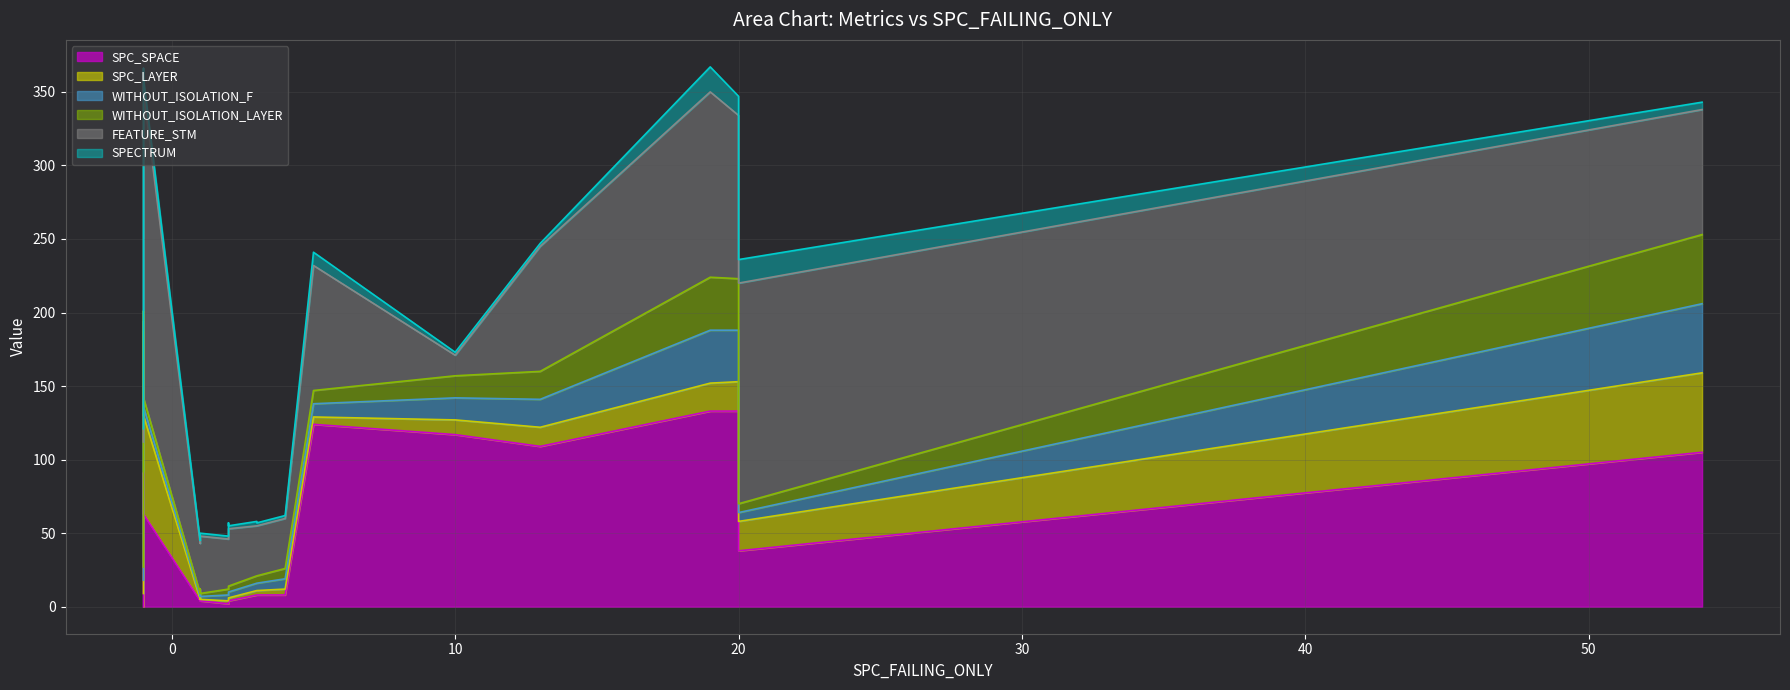

Where is WITHOUT_ISOLATION_F nearest to the value 24?

13